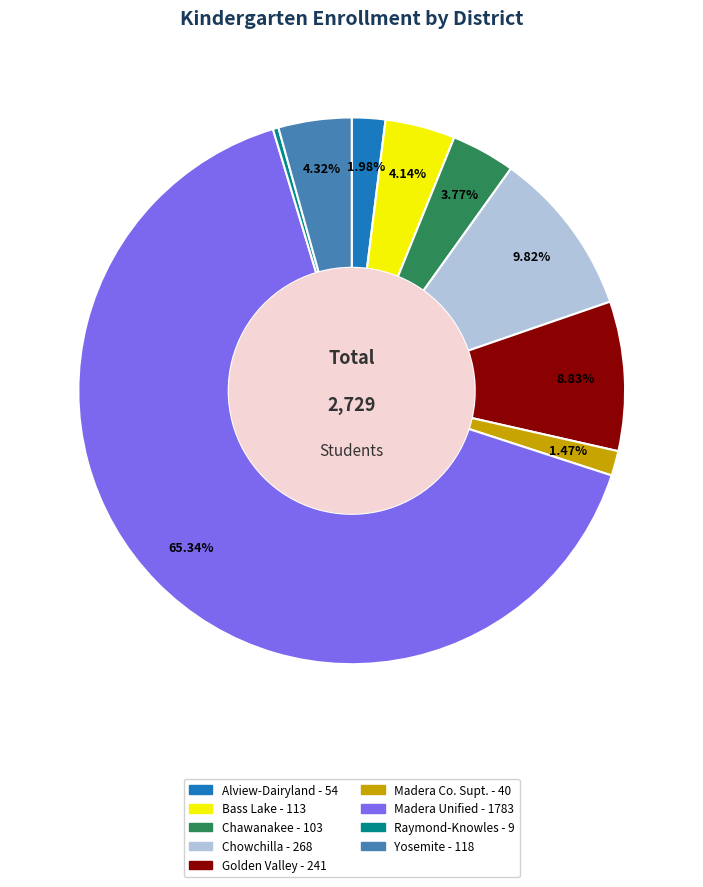

Does any single category account for the majority?

Yes